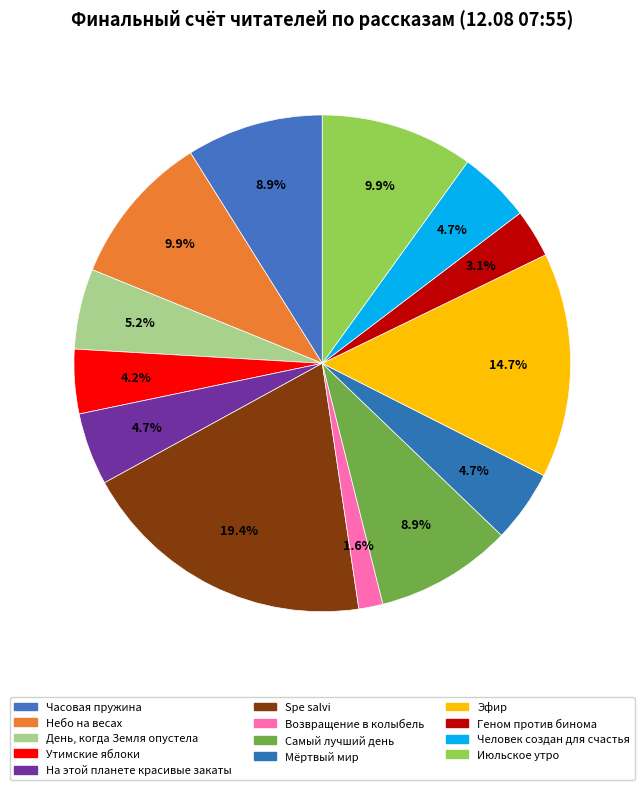

How many segments does this pie chart have?

13